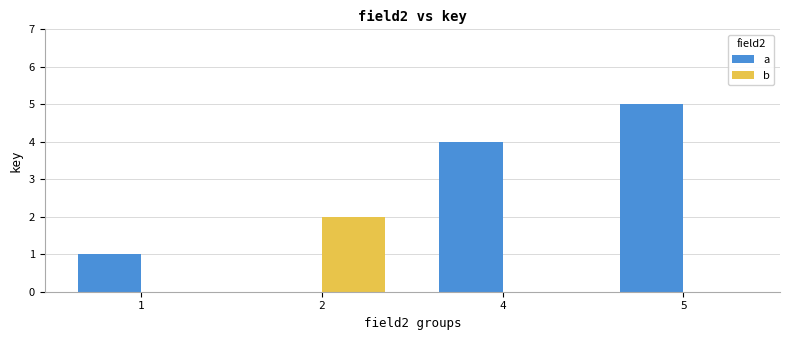

How many distinct data groups are displayed?

2